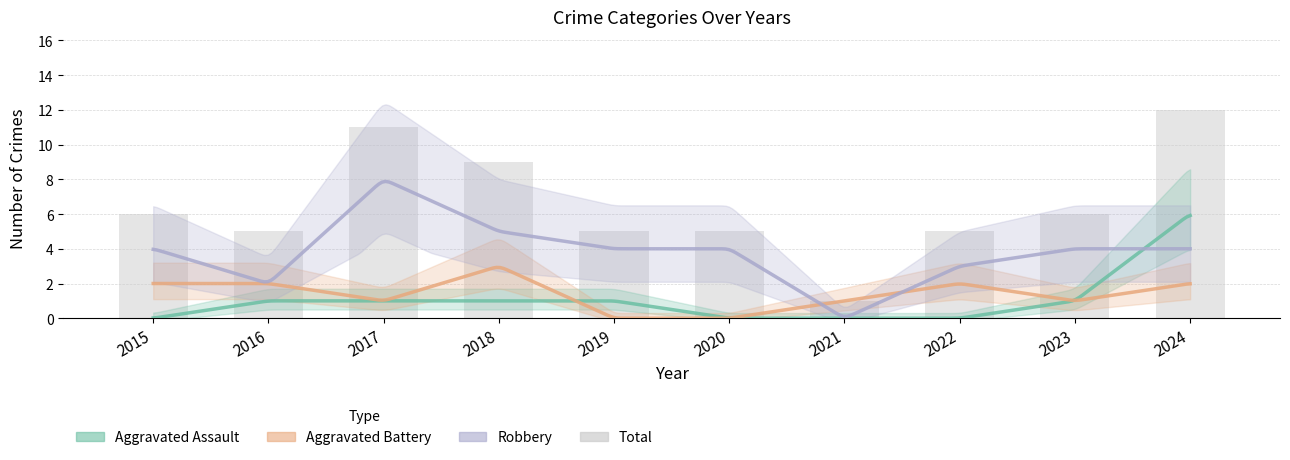

Is it true that the value at 2021 is 2?

False